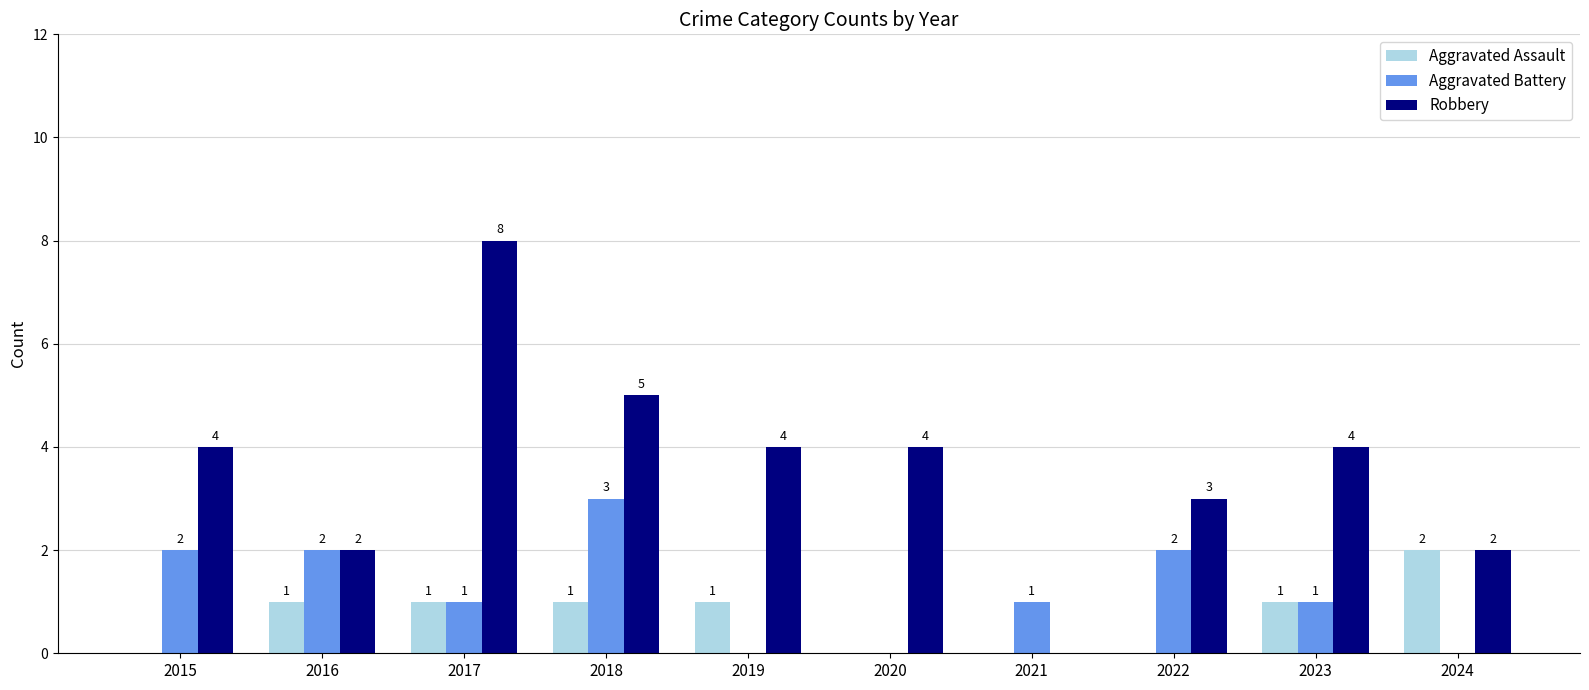

The value of Robbery at 2021 is 0. True or false?

True